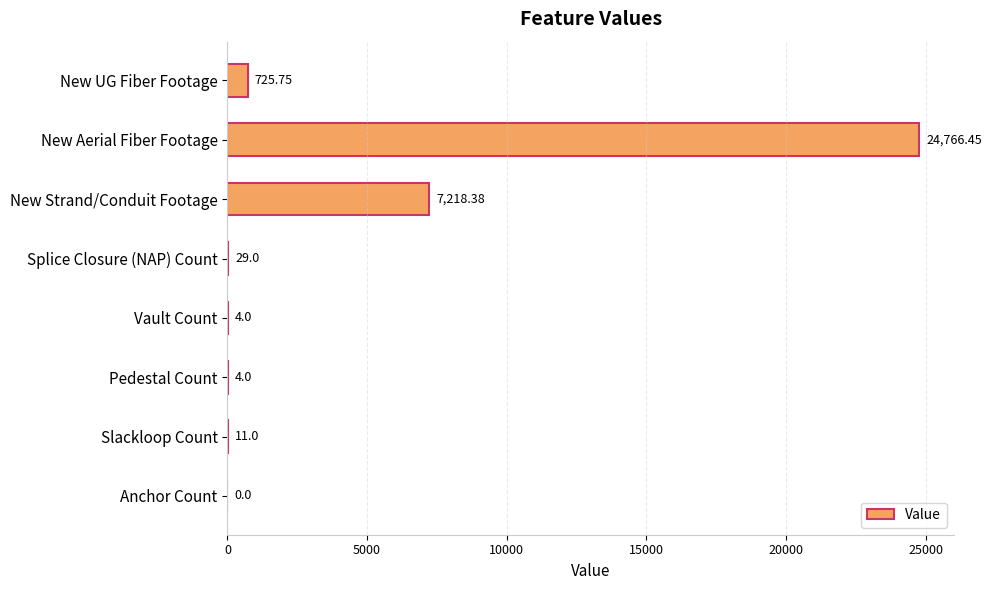

Which has a higher value, Pedestal Count or Splice Closure (NAP) Count?

Splice Closure (NAP) Count